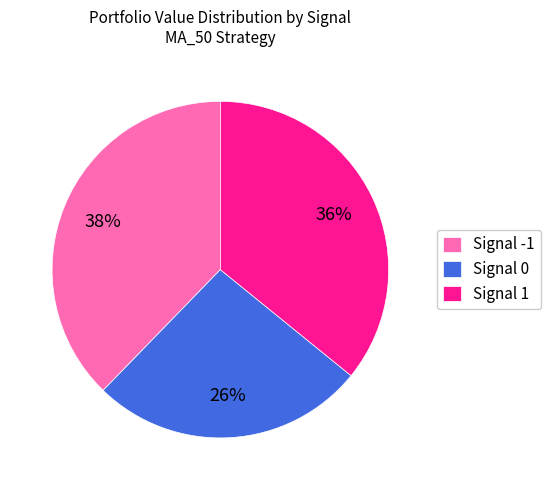

The Signal 1 slice represents 36% of the pie. True or false?

True